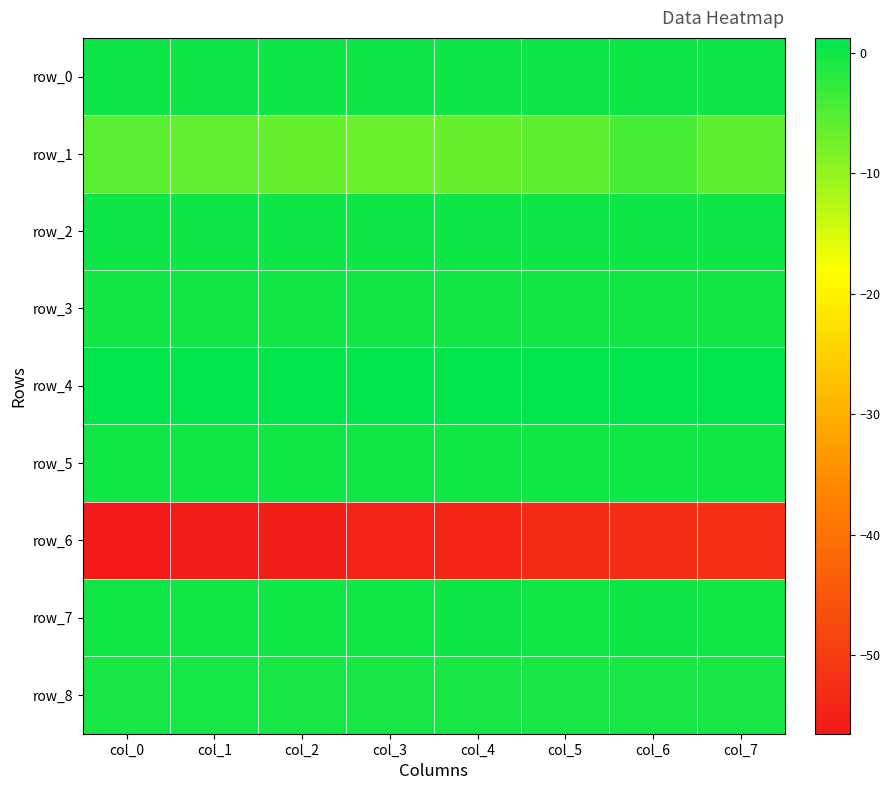

List the series in order of their peak value, lowest first.

row_6, row_1, row_8, row_3, row_5, row_7, row_0, row_2, row_4